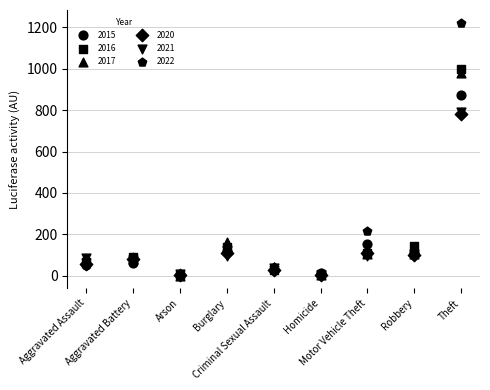

Which series has the widest spread of Y values?

2022